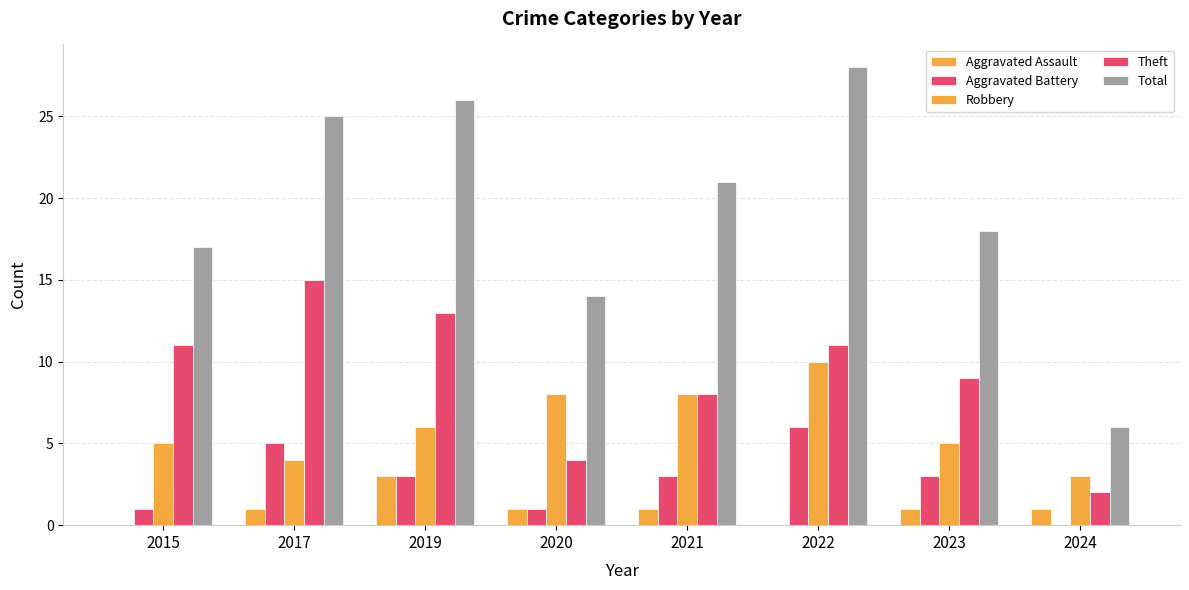

Between 2020 and 2021, which is larger?

2020